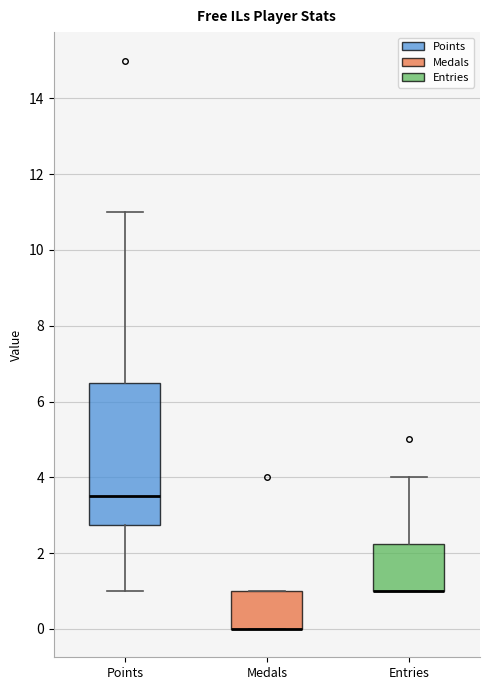

Comparing the boxes themselves (not the whiskers), which one is the tallest?

Points